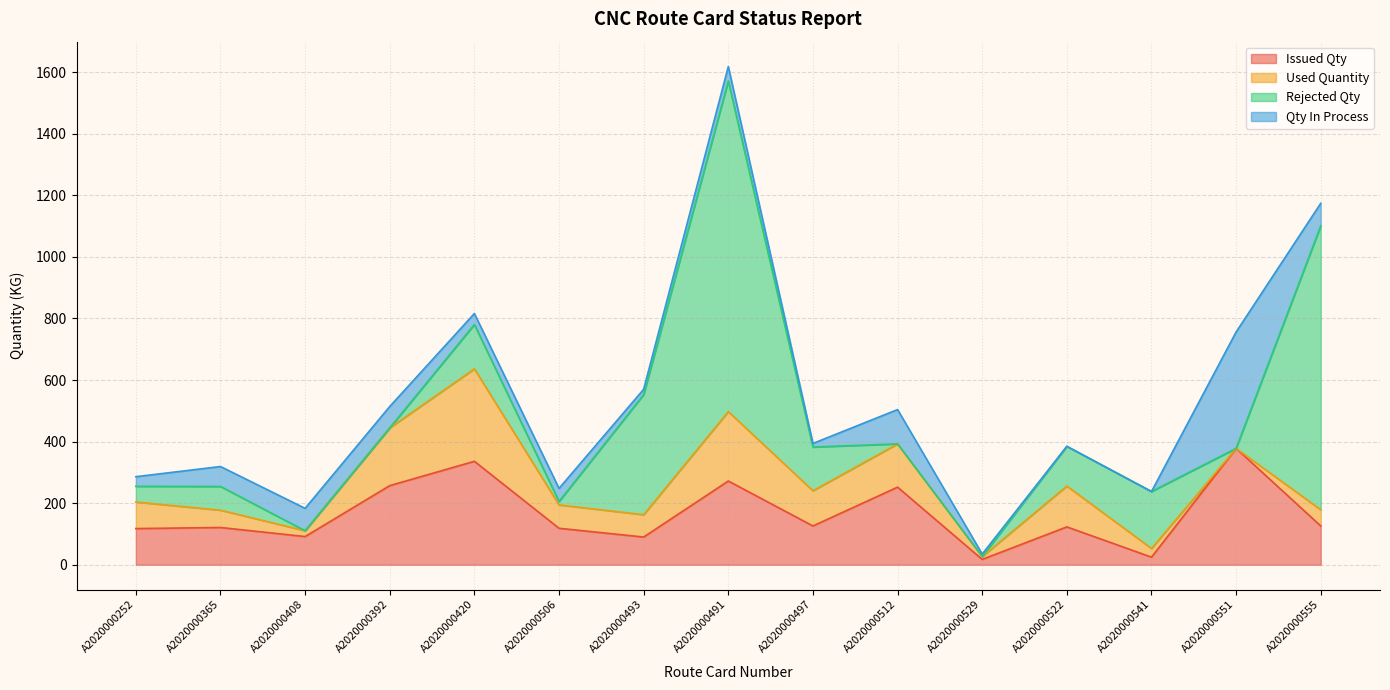

Where is Qty In Process nearest to the value 184?

A2020000512